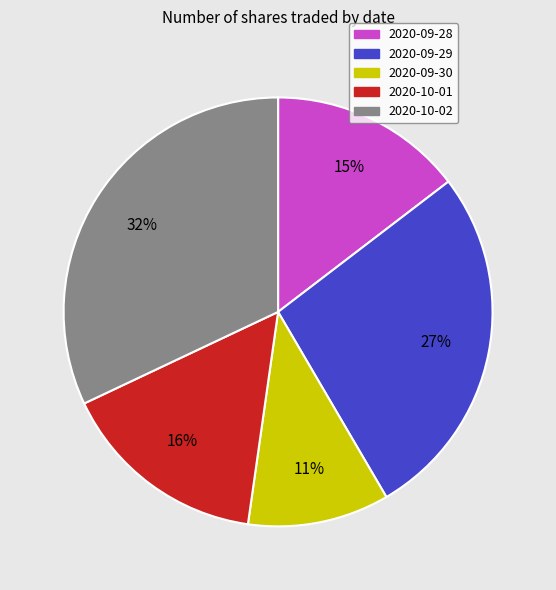

True or false: 2020-09-28 accounts for 15% of the total.

True